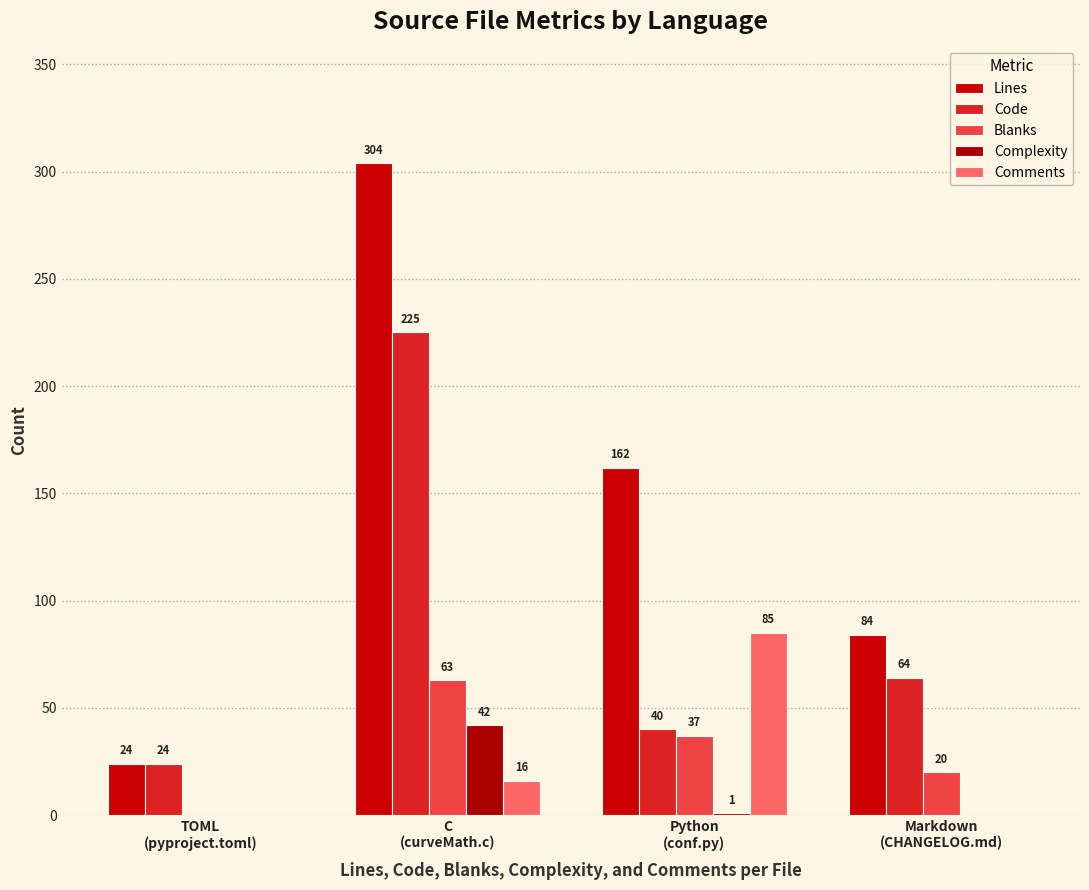

What is the total value across all series at Markdown
(CHANGELOG.md)?

168